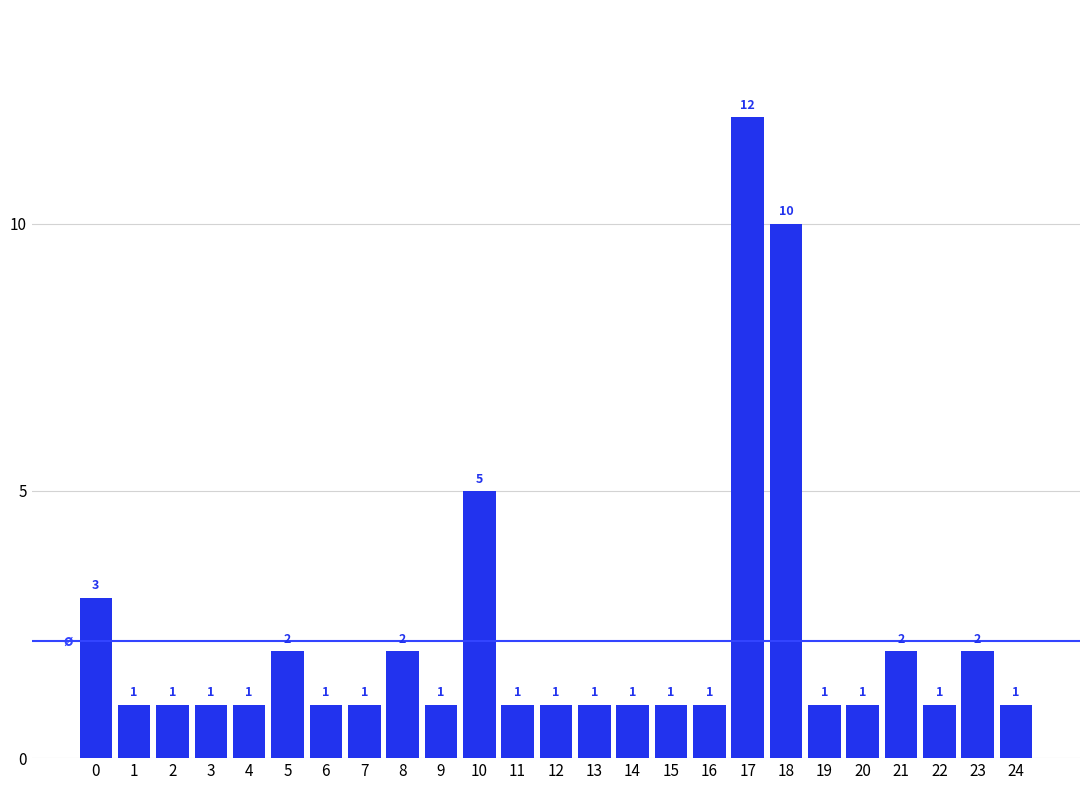

What is the greatest value displayed?

12